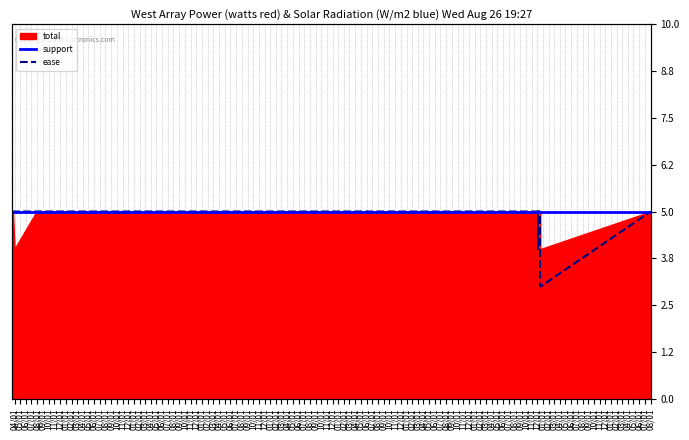

What is the label of the 1st point from the right?

08/01